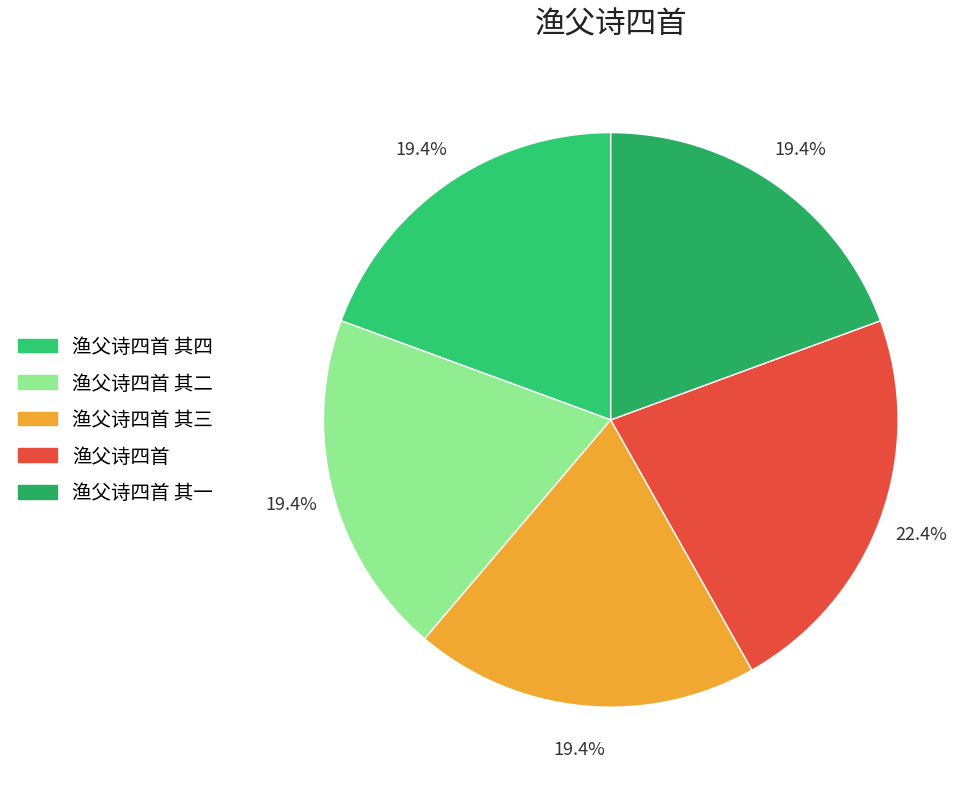

Count the number of slices in the pie.

5